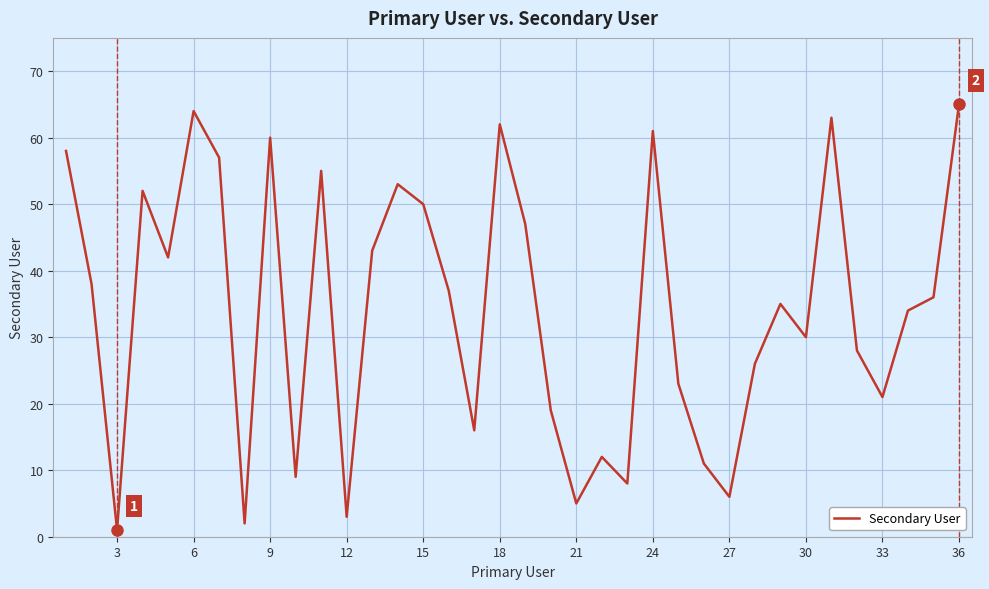

What is the greatest value displayed?

65